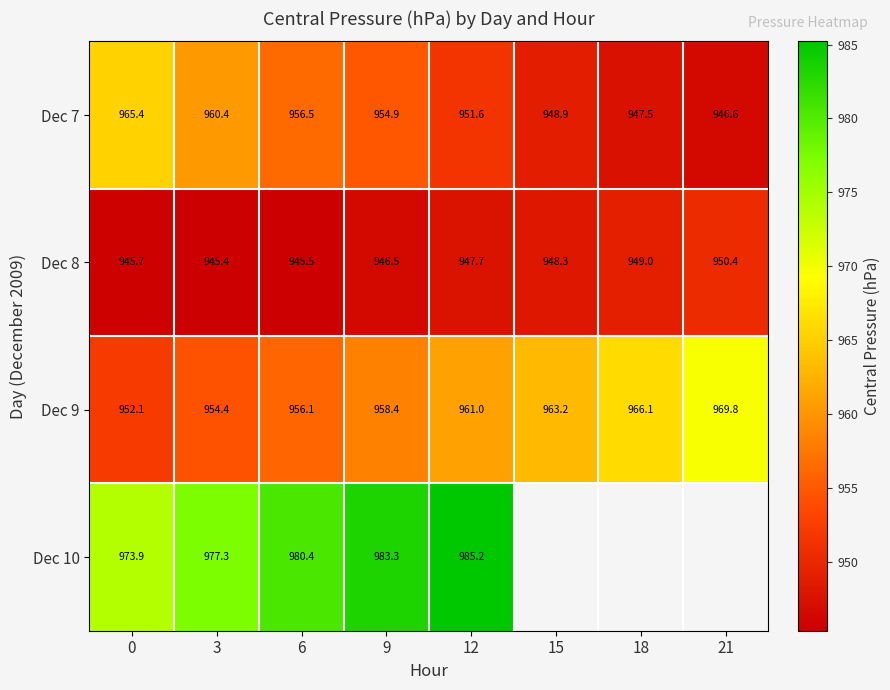

Which label corresponds to the largest value in the chart?

12